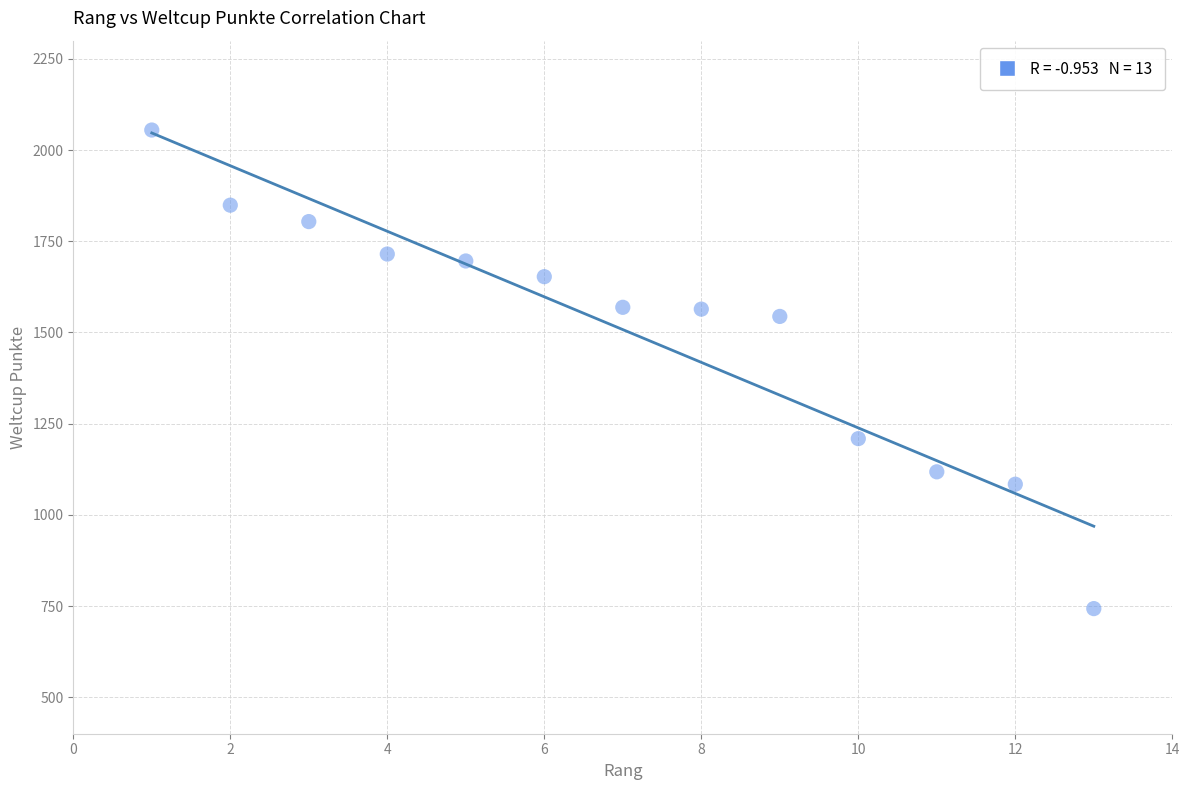

What Y value in the scatter plot is closest to 1399?

1544